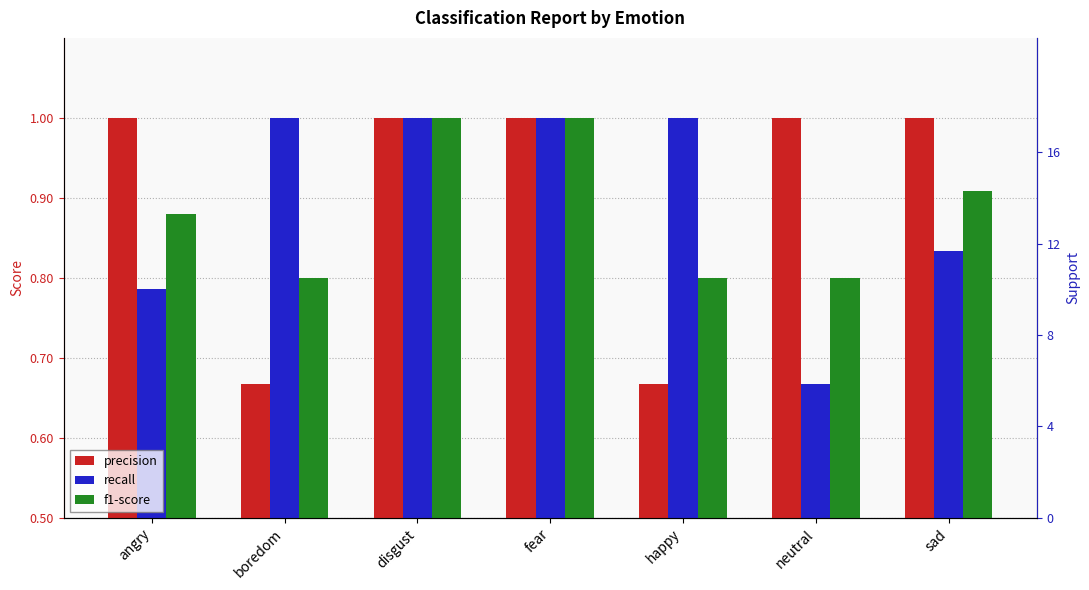

What is the spread (max minus min) of values at sad?

11.2